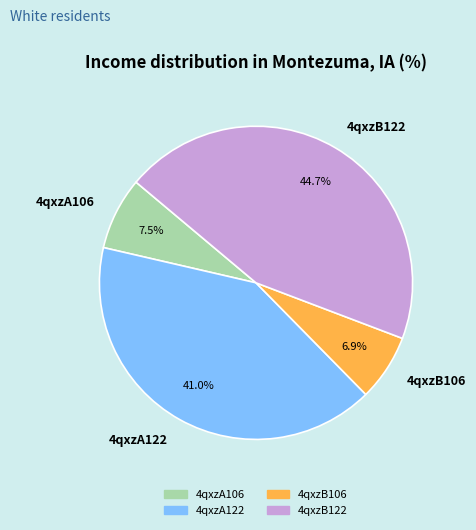

Rank the categories by value from lowest to highest.

4qxzB106, 4qxzA106, 4qxzA122, 4qxzB122